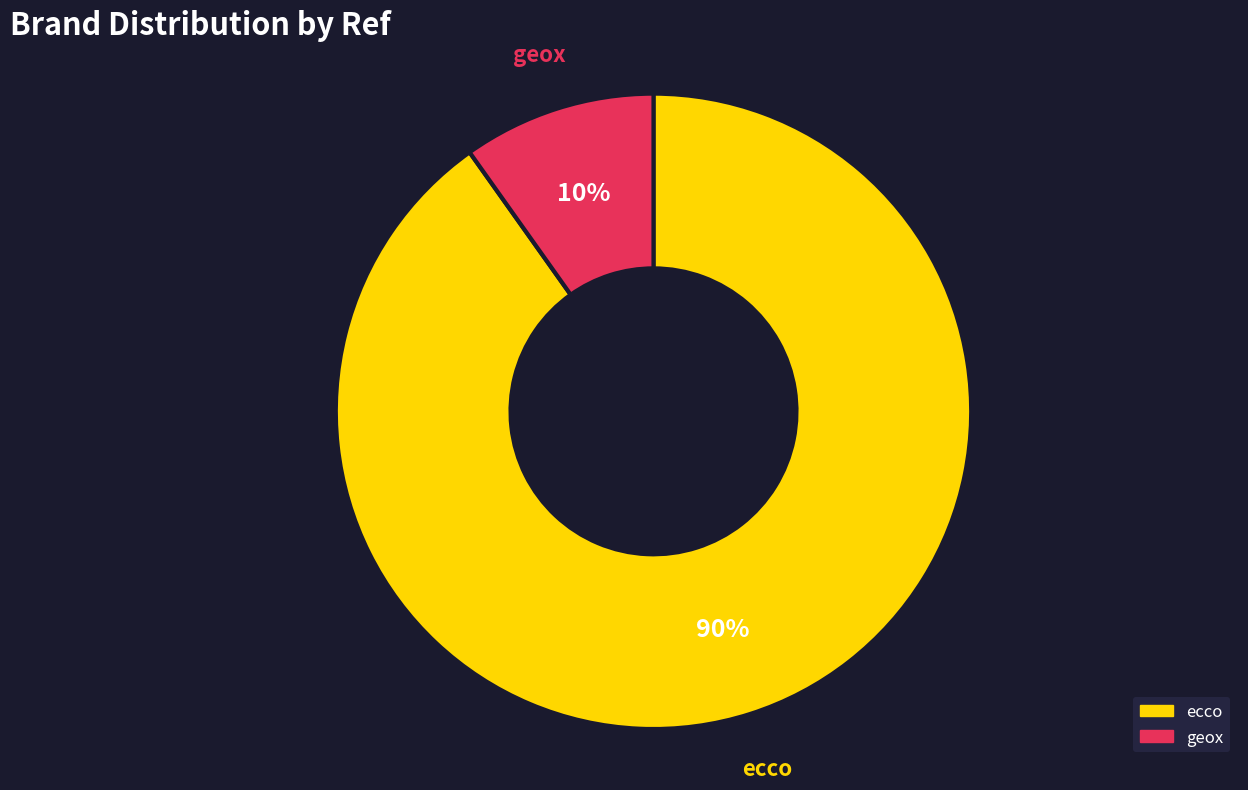

Between geox and ecco, which is larger?

ecco